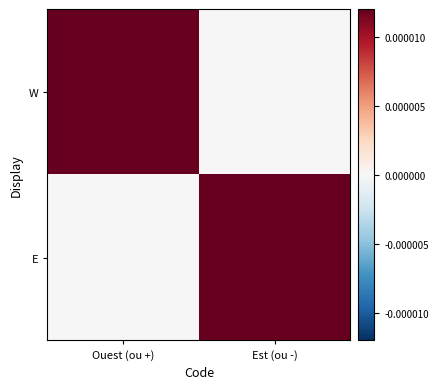

At how many categories does at least one series exceed 0?

2